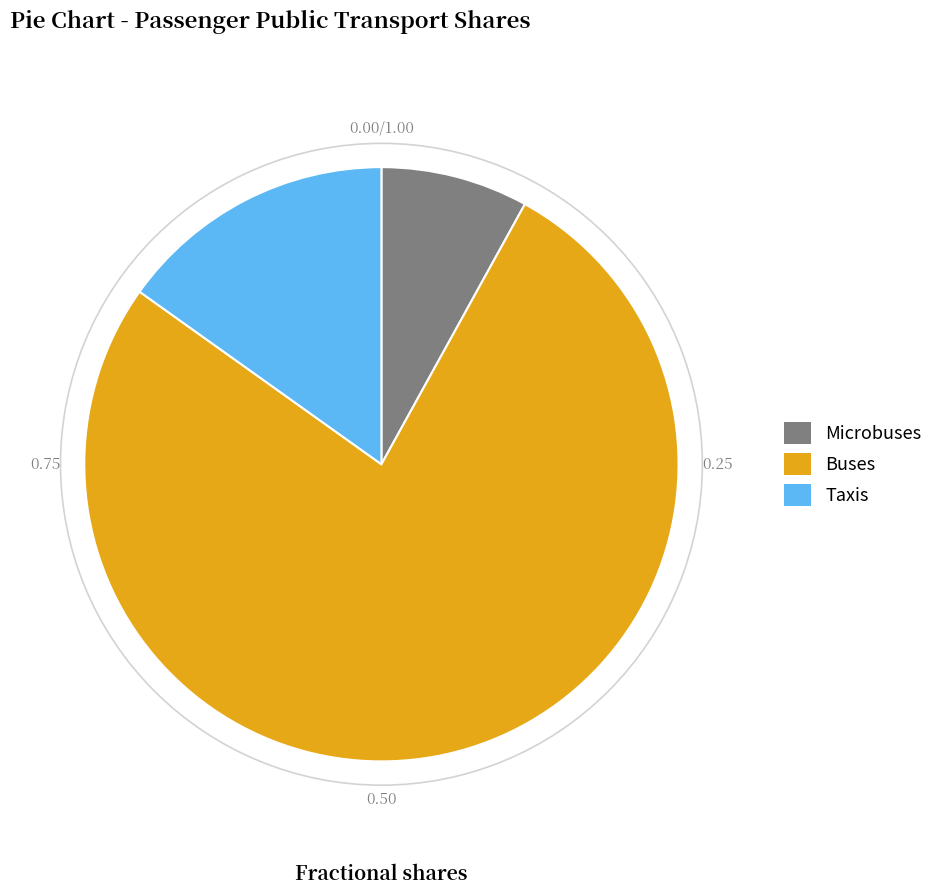

How many slices are in this pie chart?

3